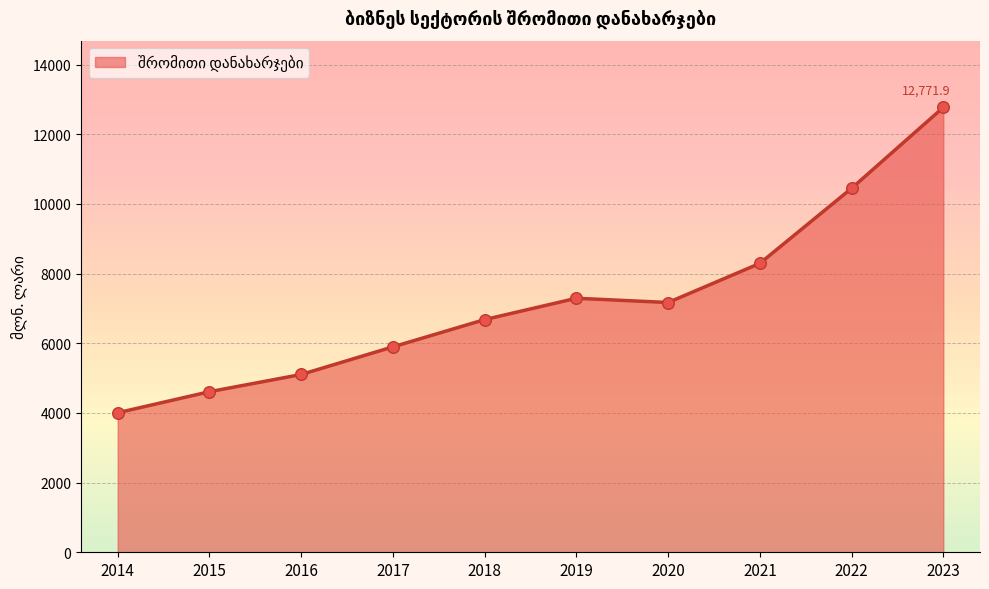

What is the change in value from 2016 to 2018?

+1575.9